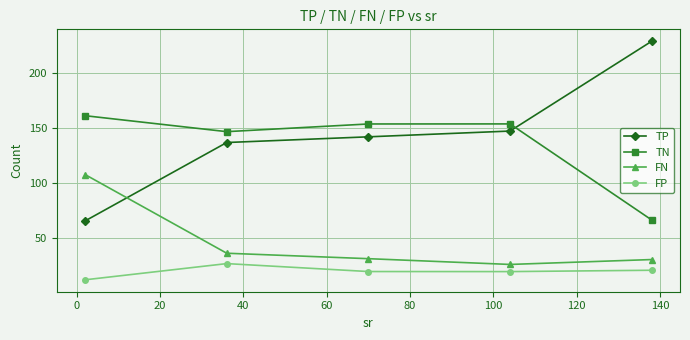

Which series has the largest total across all categories?

TP